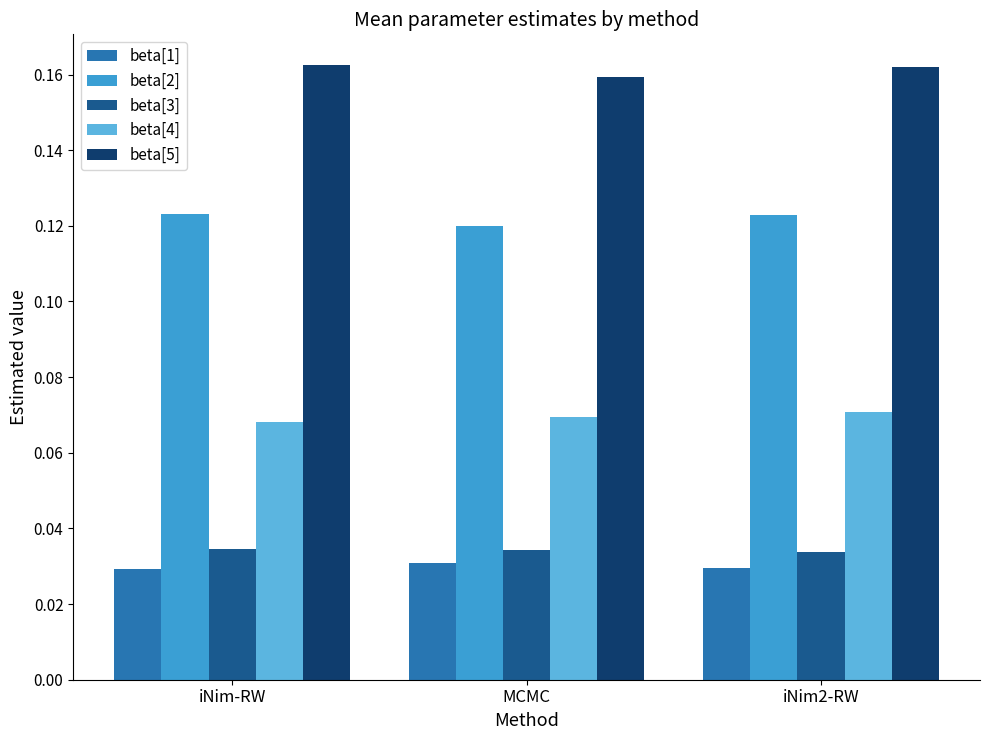

Is the value of beta[4] at iNim-RW greater than the value of beta[1] at MCMC?

Yes